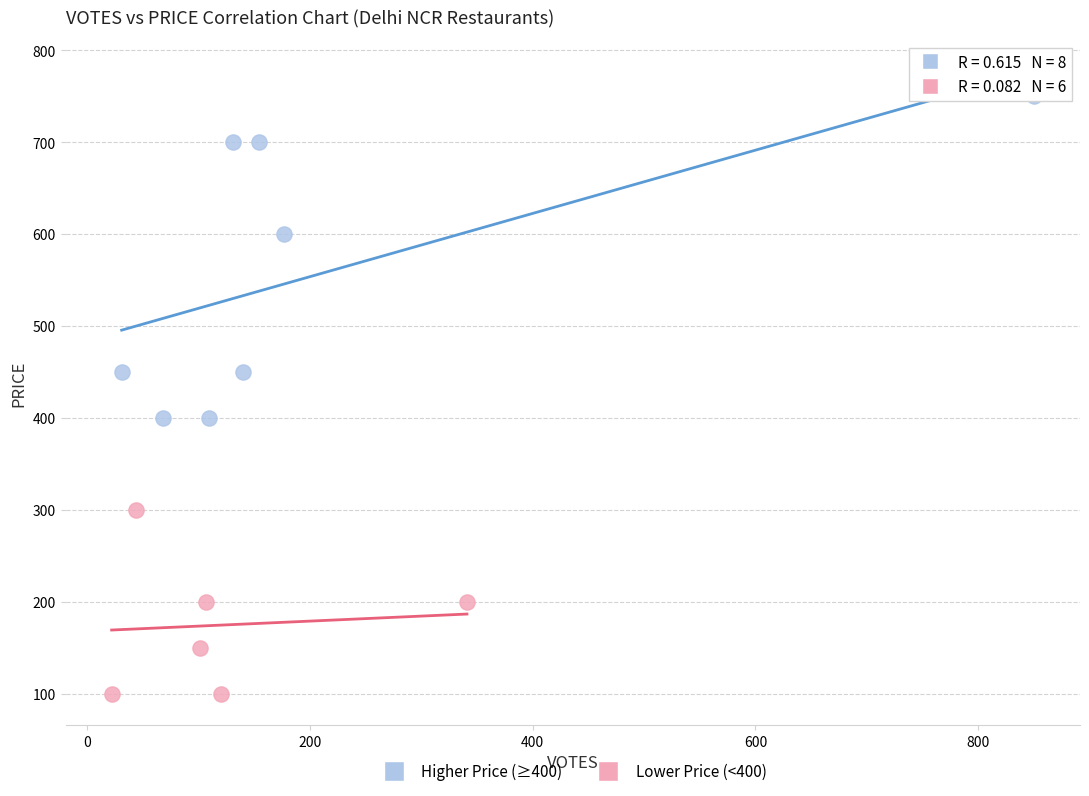

What are all the series names shown in the legend?

Higher Price (≥400), Lower Price (<400)